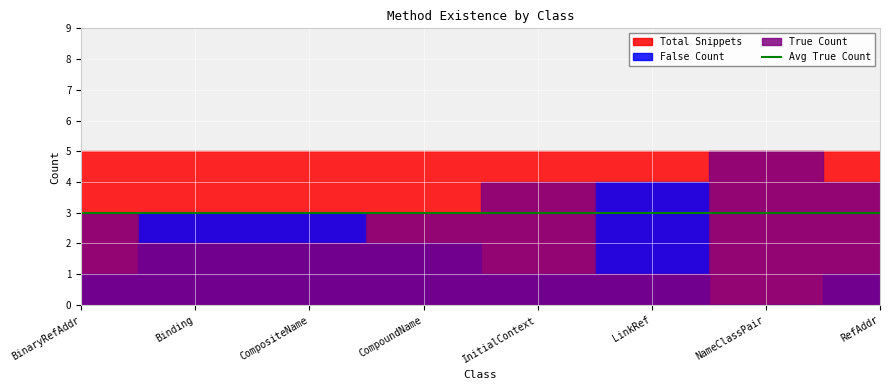

The False Count series shows 1 at CompositeName. True or false?

False